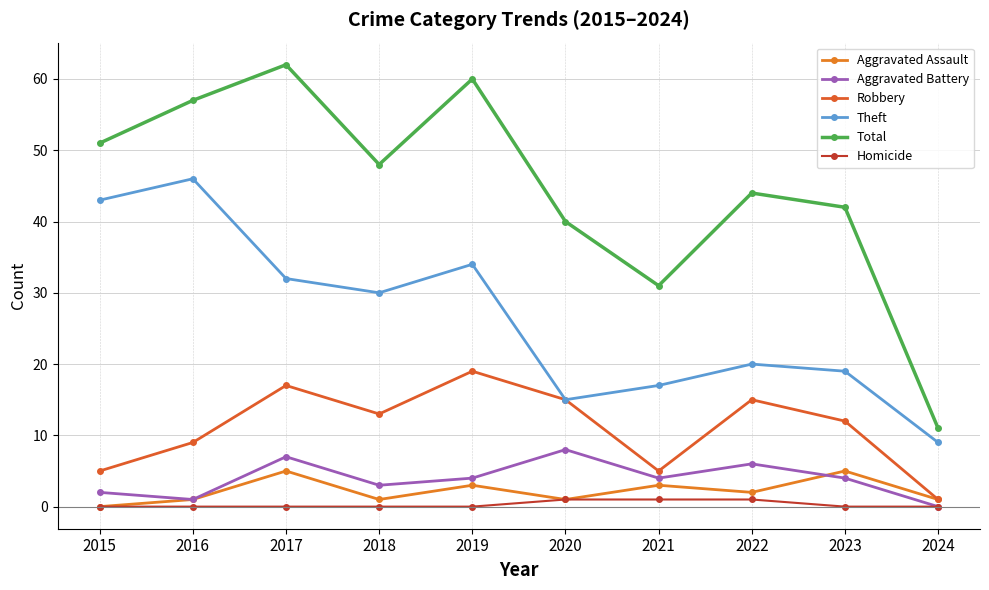

The value of Robbery at 2022 is 15. True or false?

True